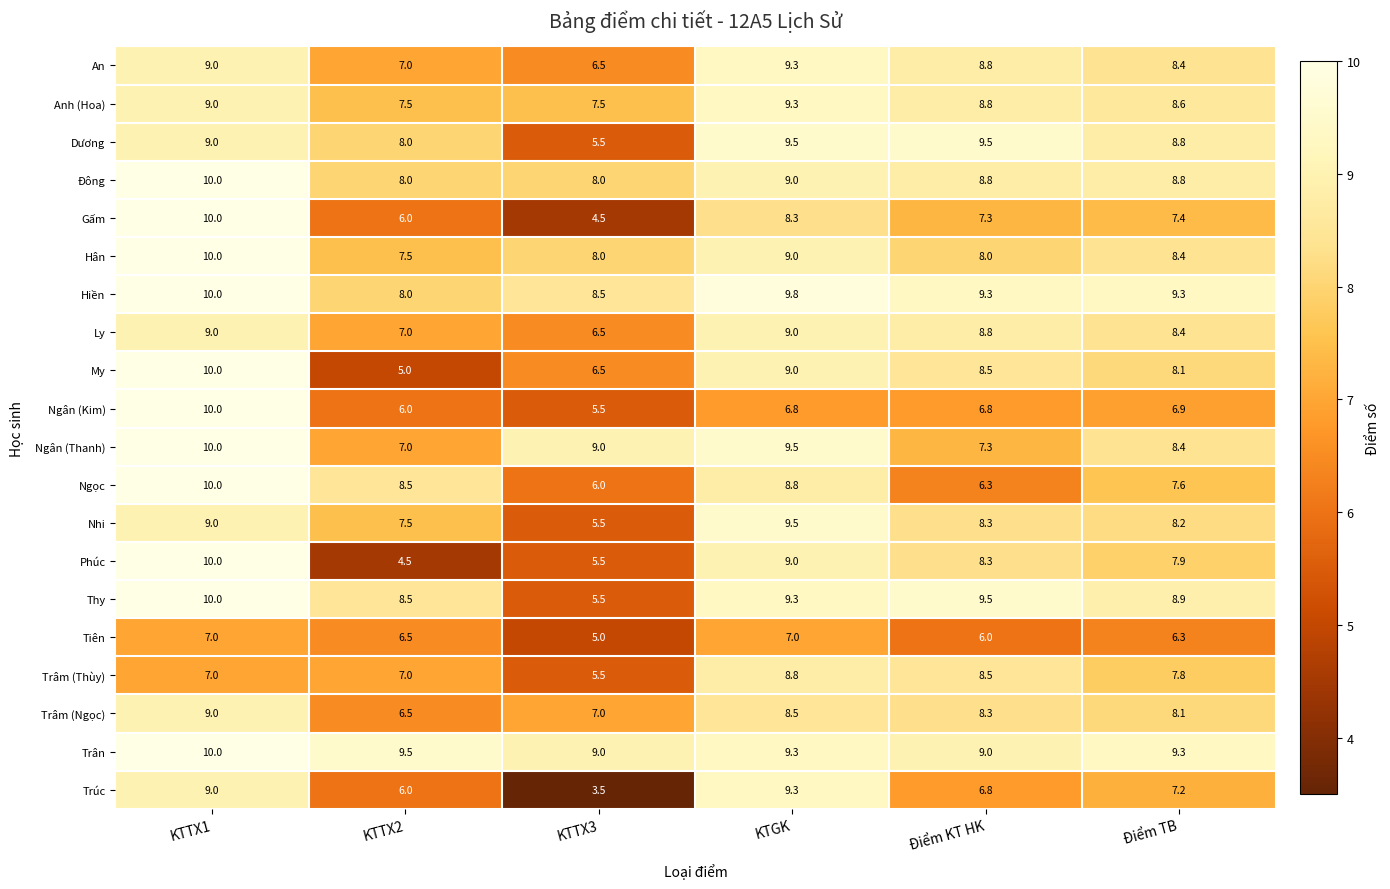

What is the difference between the maximum and minimum values in the Ngân (Thanh) series?

3.0